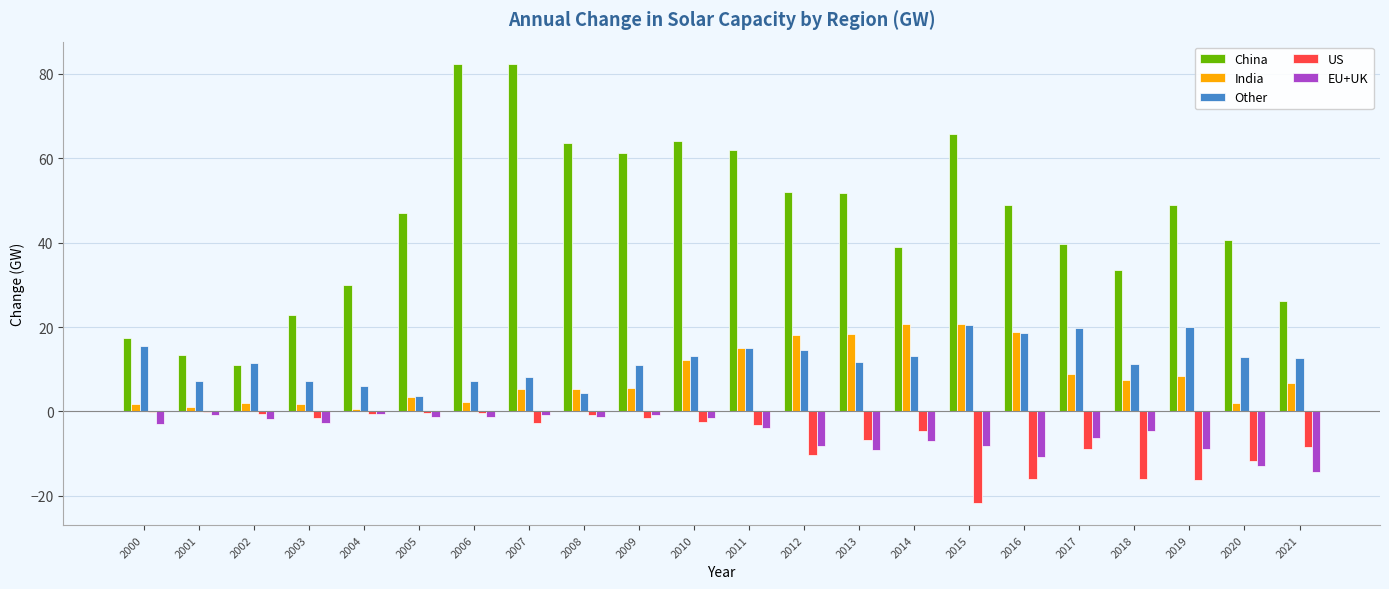

What is the maximum value shown in the chart?

82.4